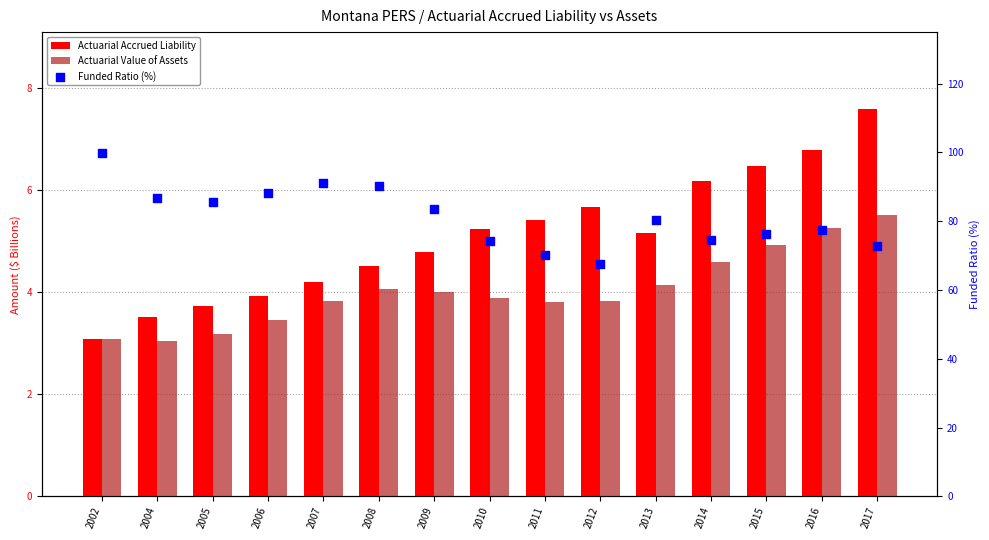

At how many categories does at least one series exceed 67?

15